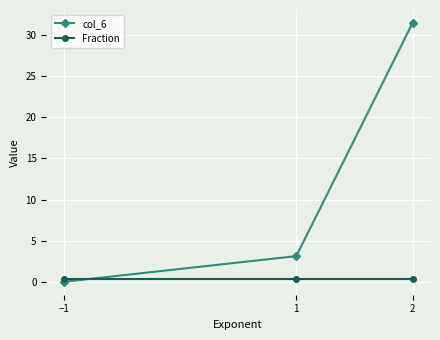

Is it true that col_6 equals 3.1 at 1?

True